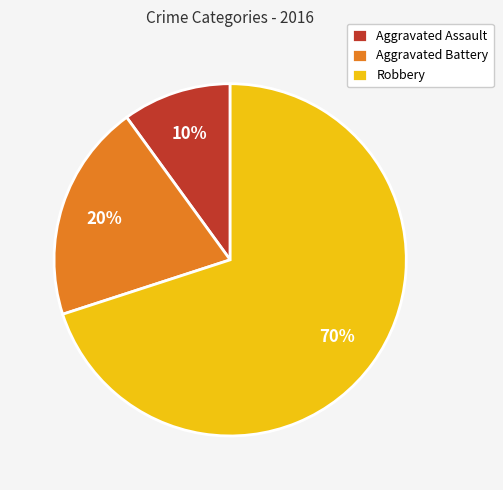

Does any single category account for the majority?

Yes